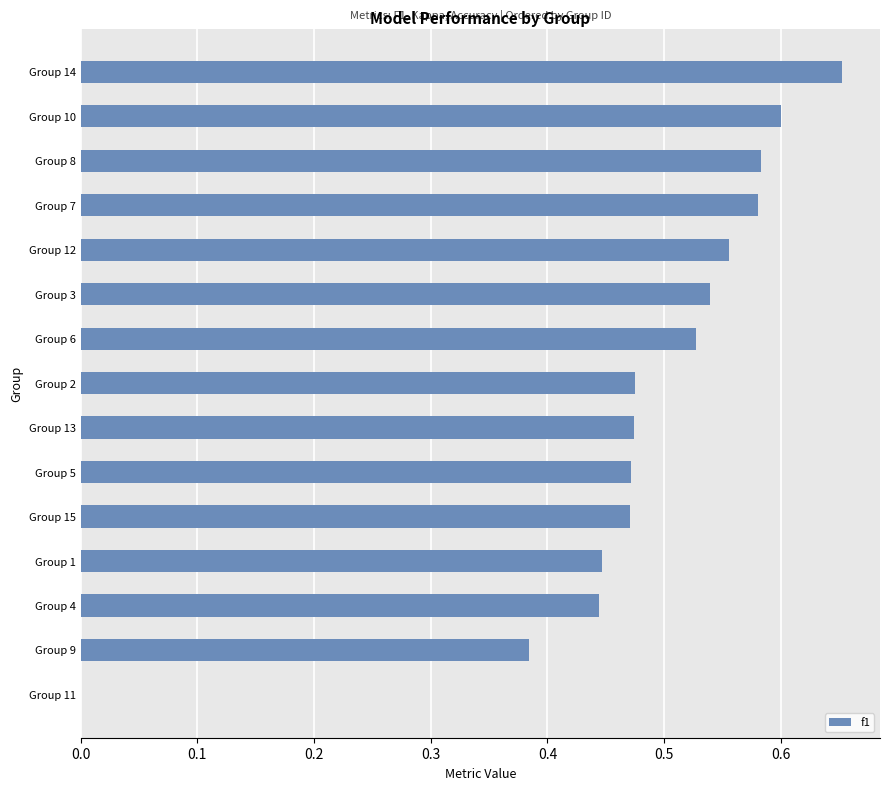

How many data points does each series have?

15